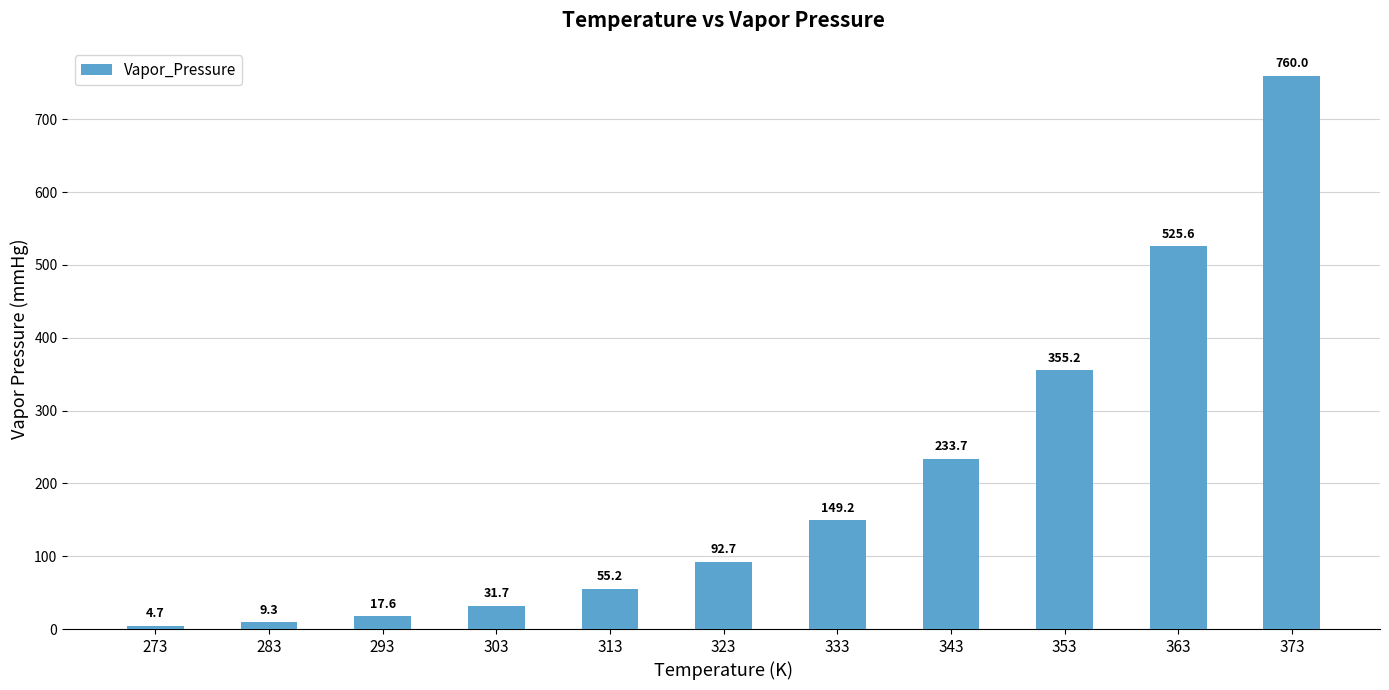

Reading right to left, list all the values displayed in this chart.

760.0	525.6	355.2	233.7	149.2	92.7	55.2	31.7	17.6	9.3	4.7